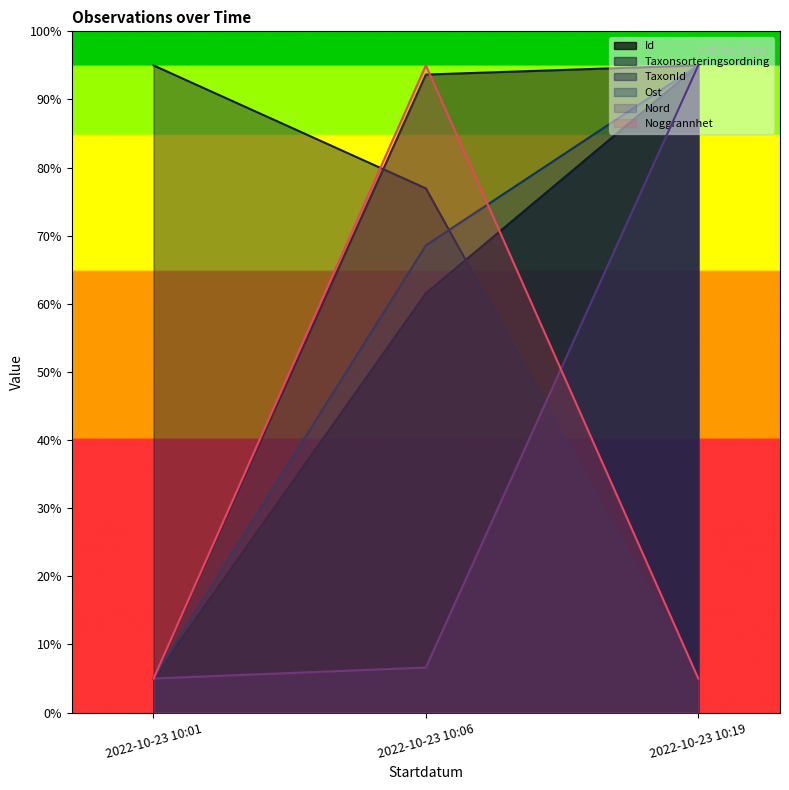

Which series has the largest total across all categories?

Taxonsorteringsordning